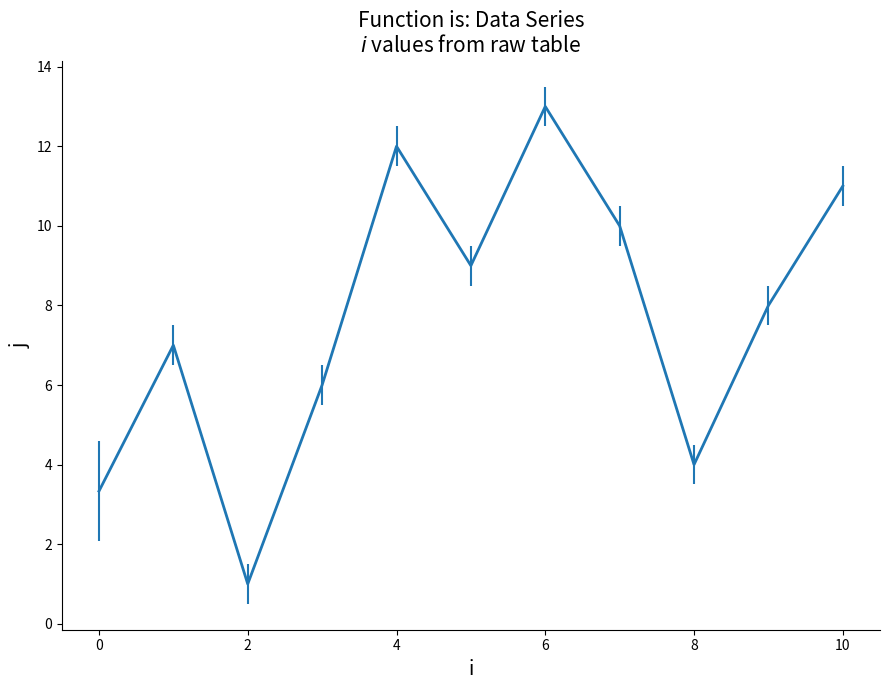

What is the maximum value shown in the chart?

13.0